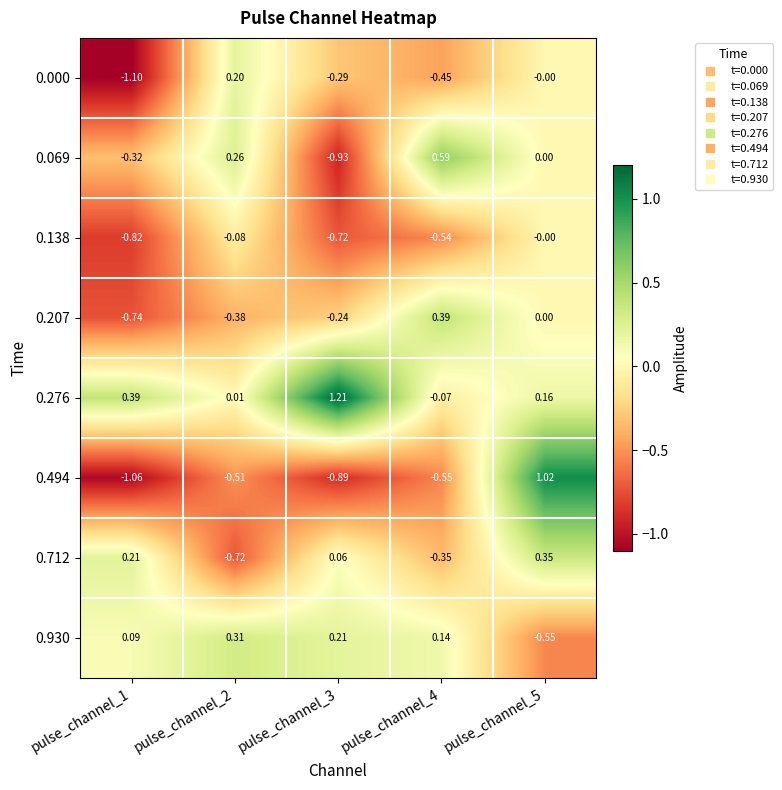

Is the value of 0.494 at pulse_channel_2 greater than the value of 0.276 at pulse_channel_4?

No